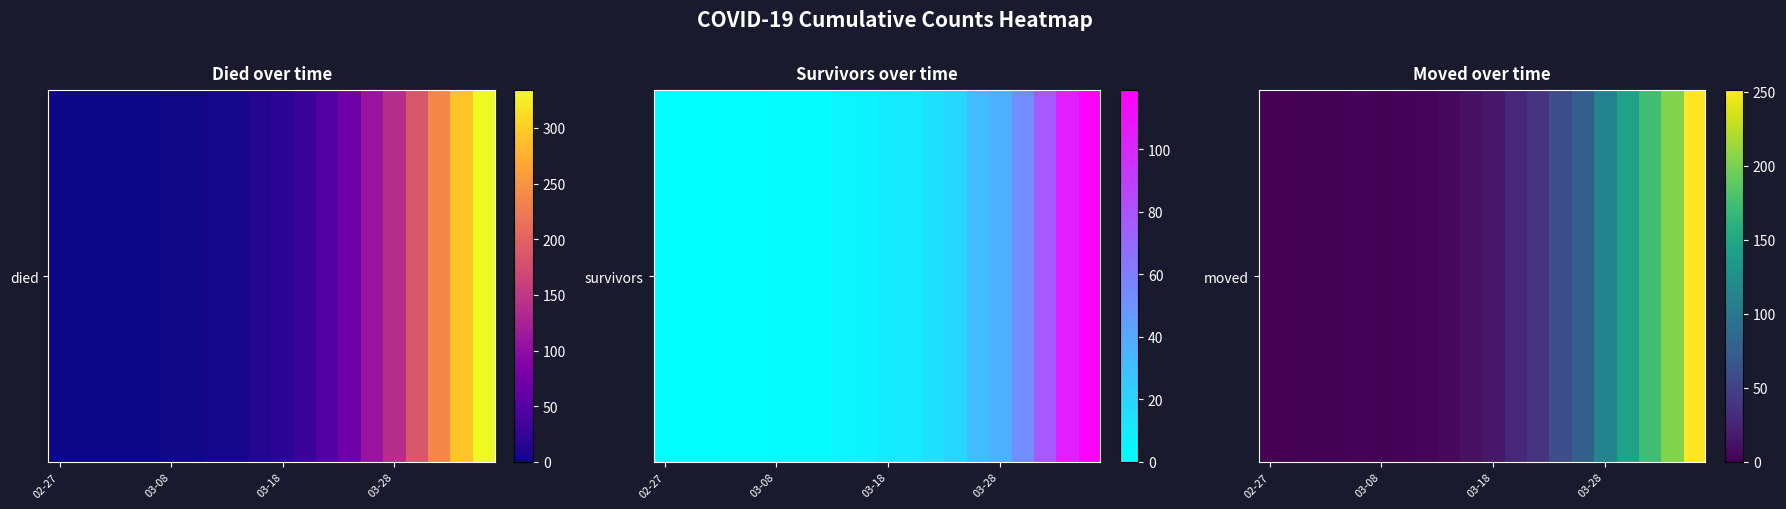

What is the average value?

57